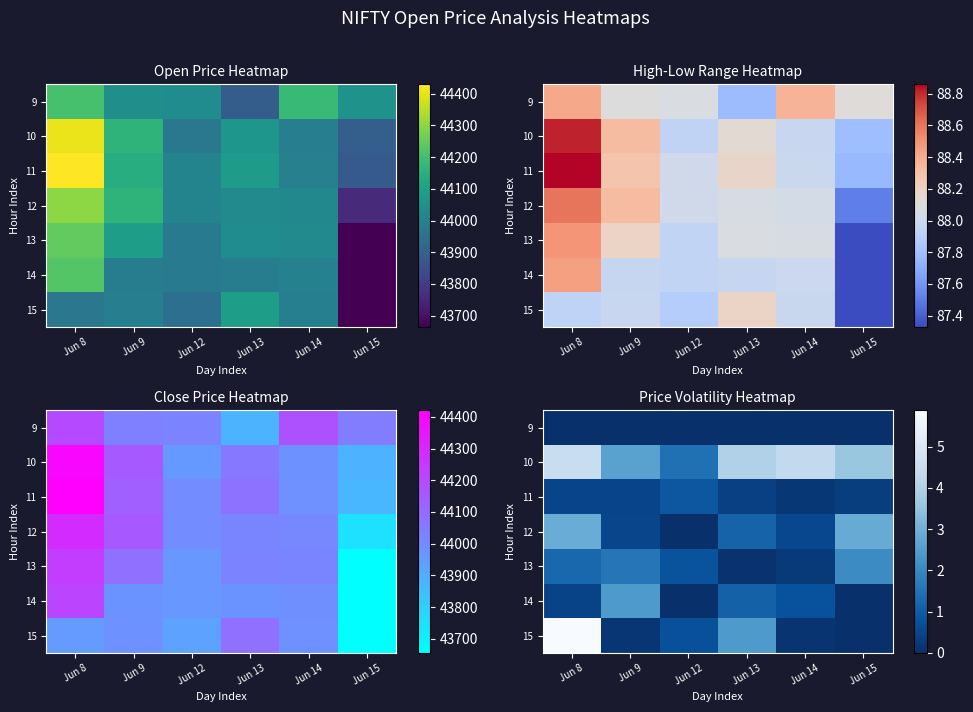

List the series in order of their peak value, lowest first.

9, 11, 13, 14, 12, 10, 15